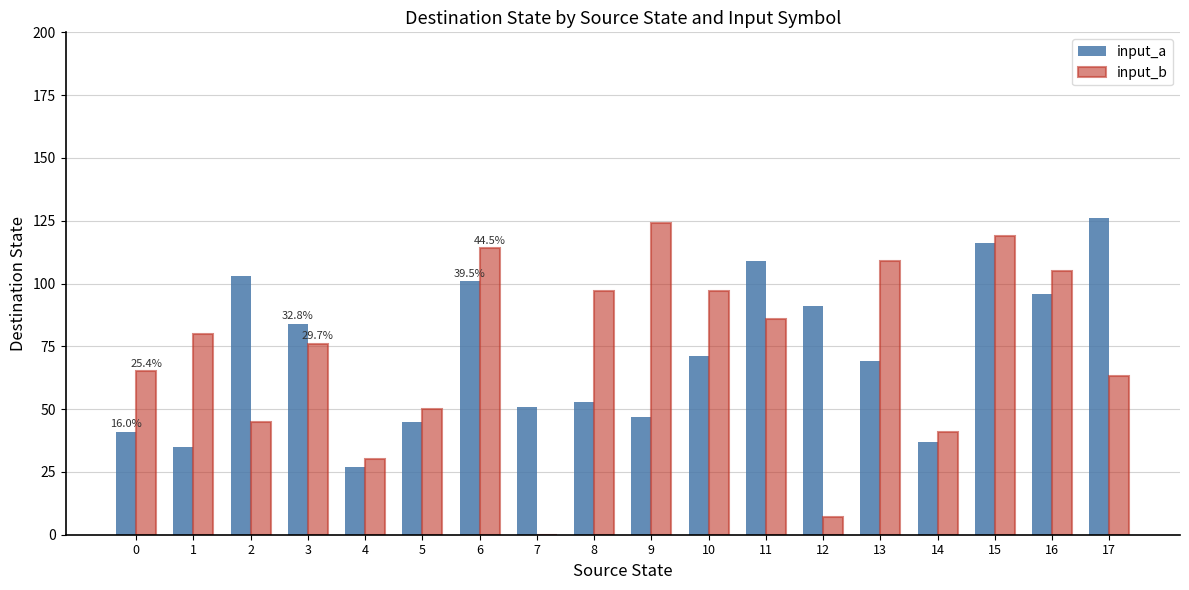

What is the maximum value for input_a?

126